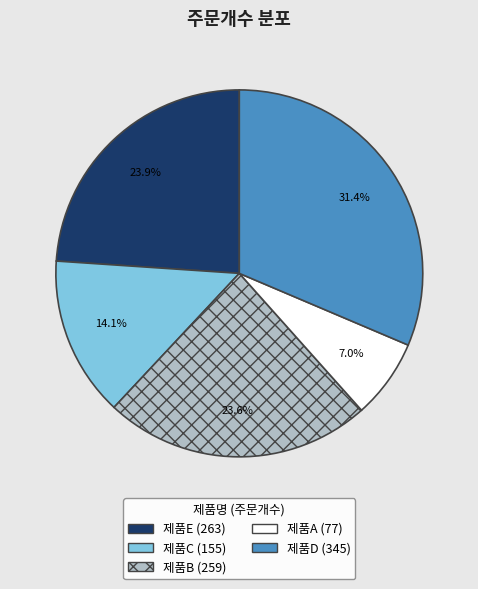

To the nearest percent, what is the difference between the largest and smallest slice percentages?

24%